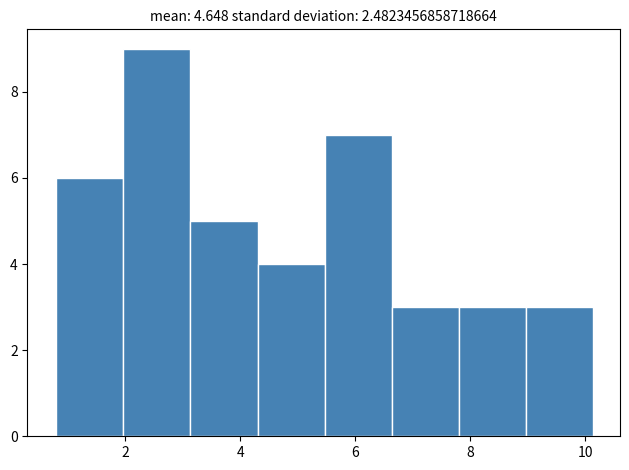

How tall is the bar that spans 0.8 to 2.0 on the x-axis? Neither the bar edges nor the heights are printed on the chart, so give them approximately, as read against the axes.

6